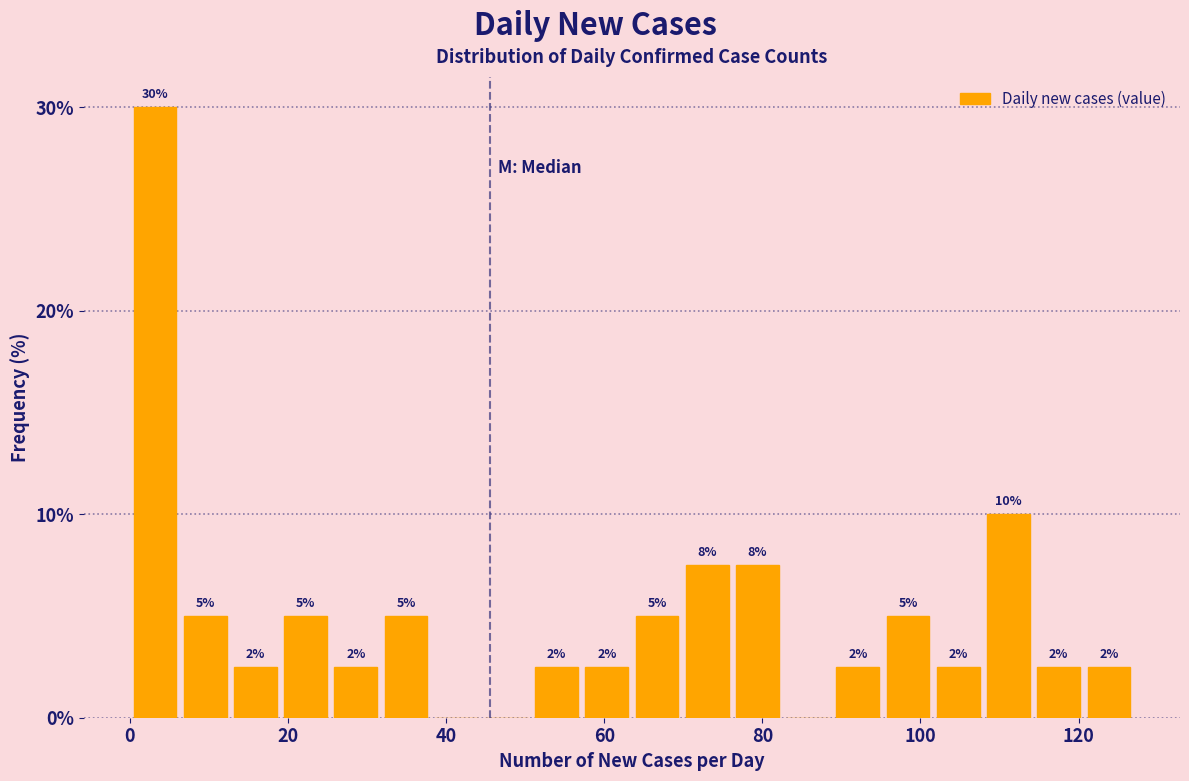

Around what value on the x-axis is the tallest bar? Give the approximate position of its centre, as read against the axis.

4